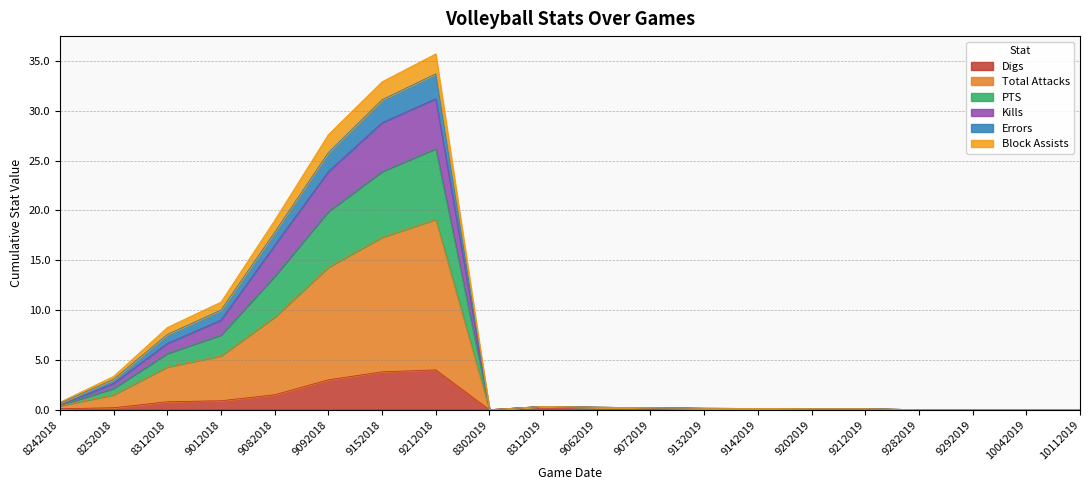

The value of Digs at 9282019 is 2.3. True or false?

False